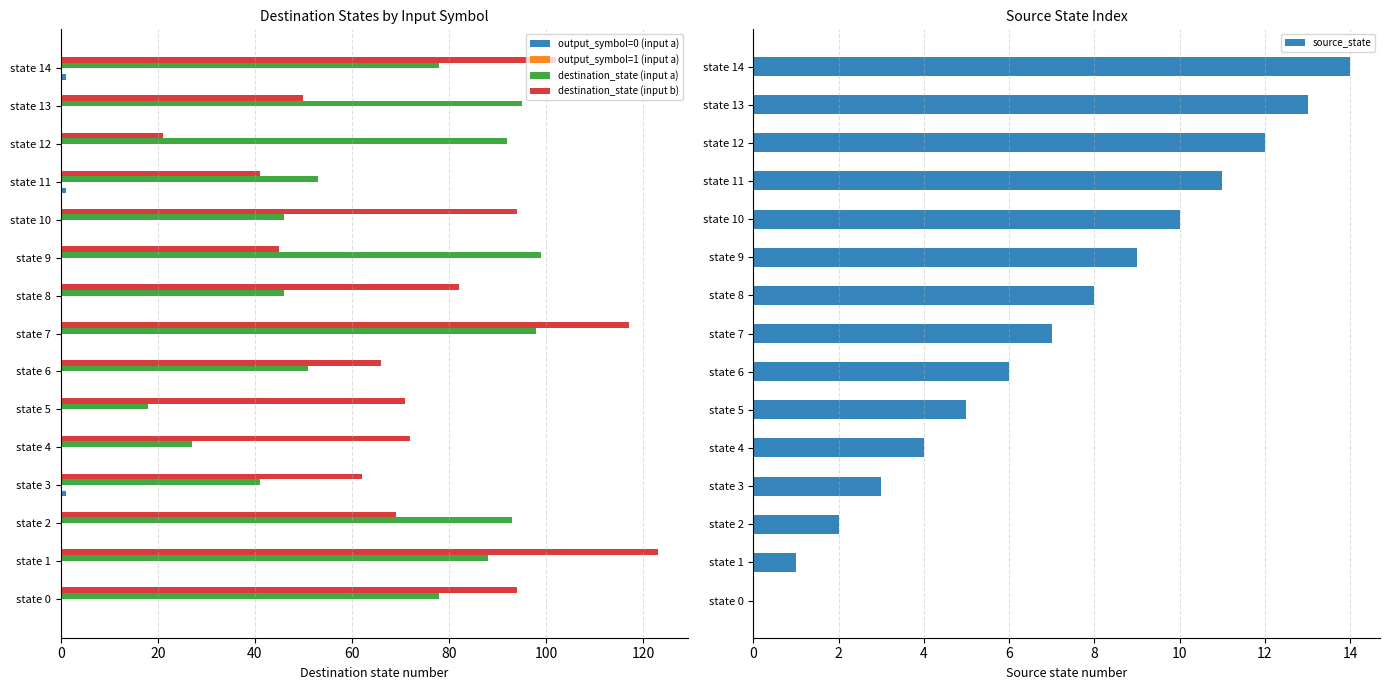

The value of destination_state (input b) at state 9 is 45. True or false?

True